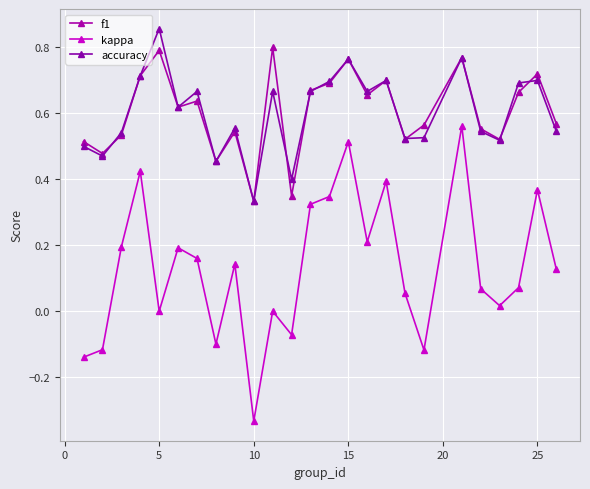

How many lines are shown in the chart?

3